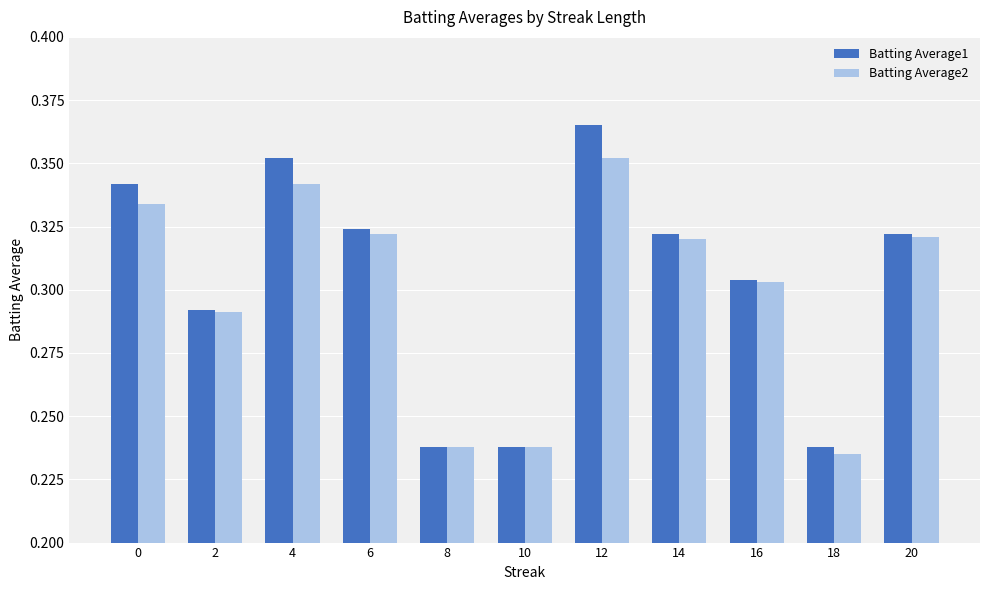

True or false: Batting Average1 has a value of 0.1 at 8.

False